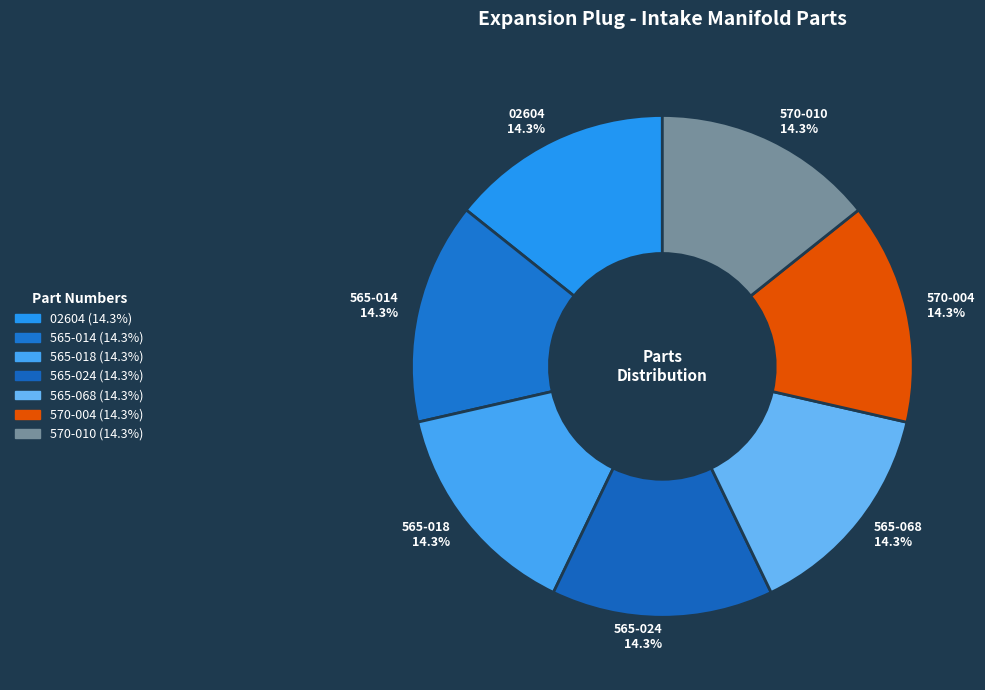

To the nearest percent, what percentage of the pie is 565-068?

14%